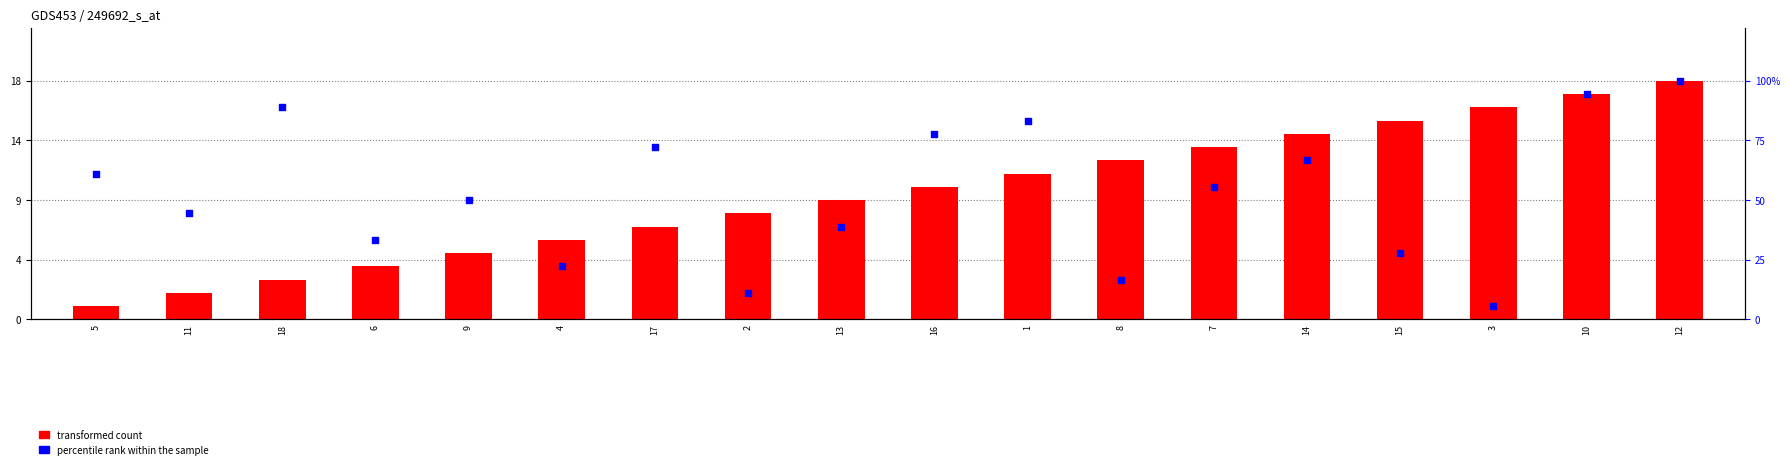

Which series contains the lowest Y value?

transformed count